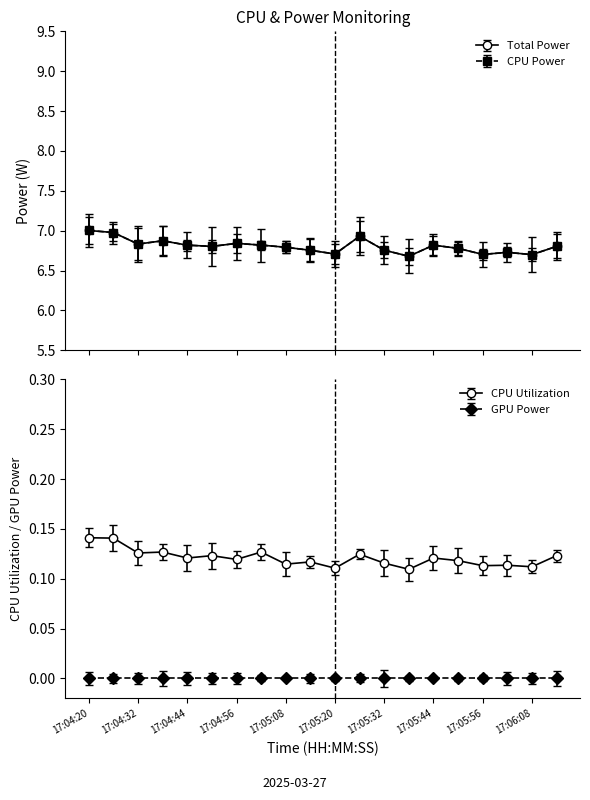

The value of Total Power at 17:04:20 is 9.4. True or false?

False